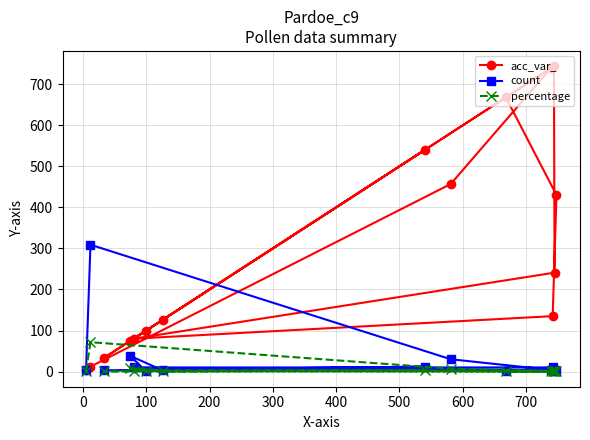

How many times do percentage and acc_var_ cross each other?

2